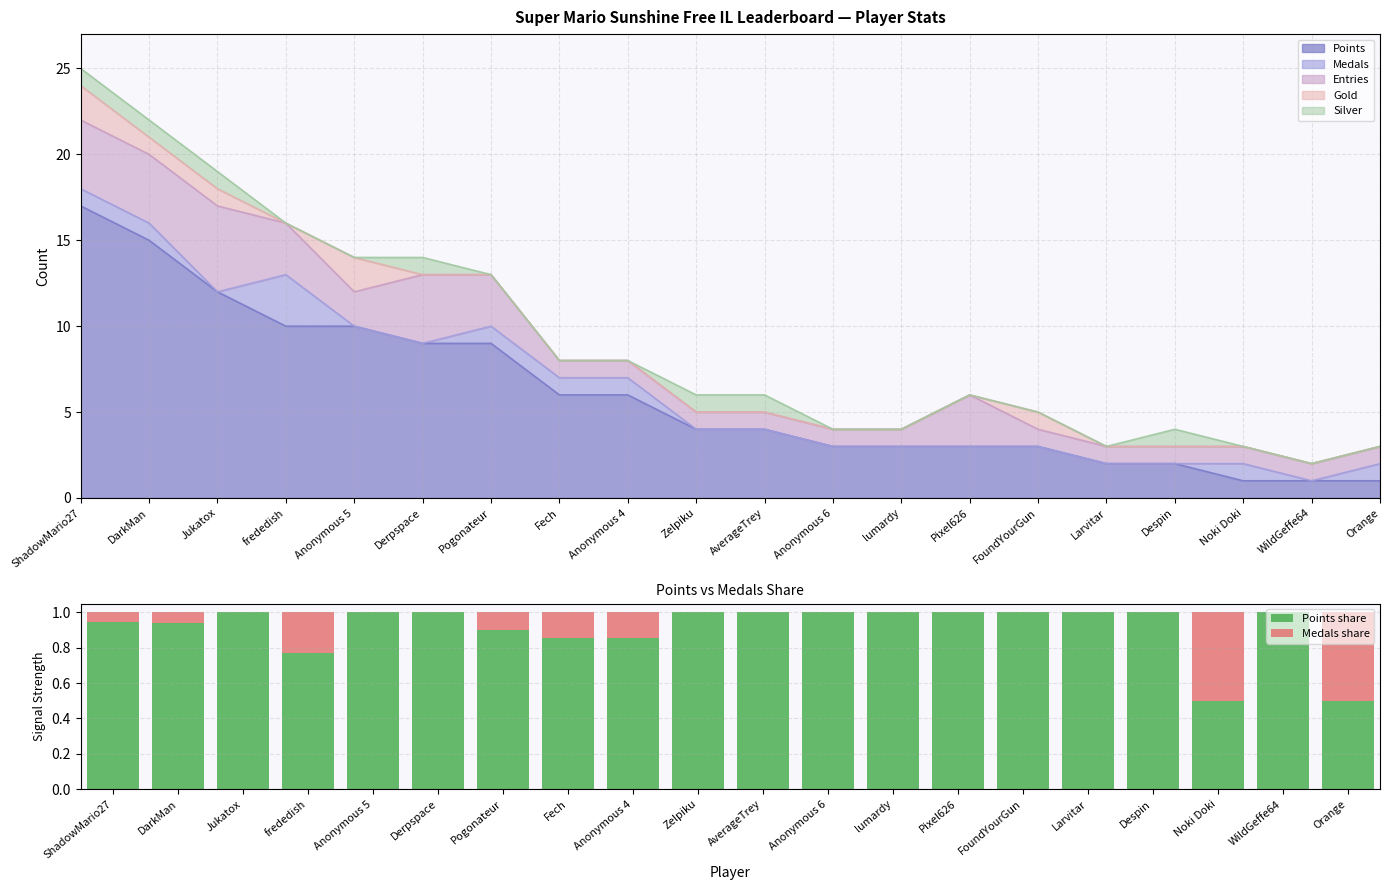

True or false: Points share has a value of 1.0 at Jukatox.

True